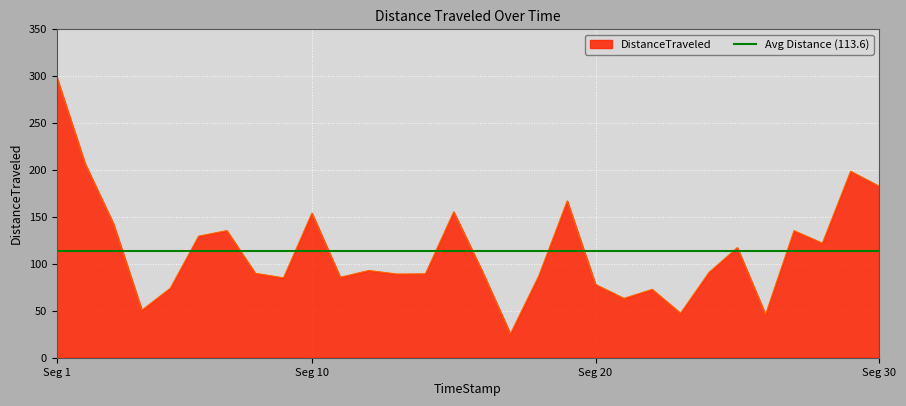

What value does the data have at 239.96?

50.8